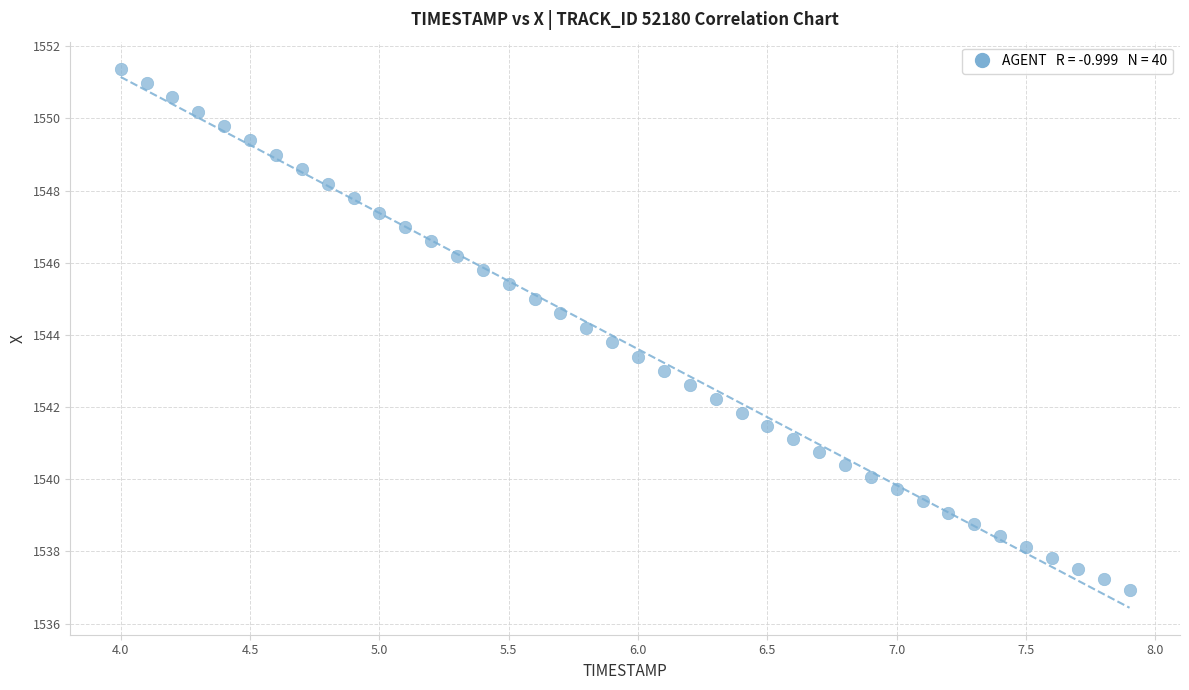

What is the range of X values (max minus min)?

3.9